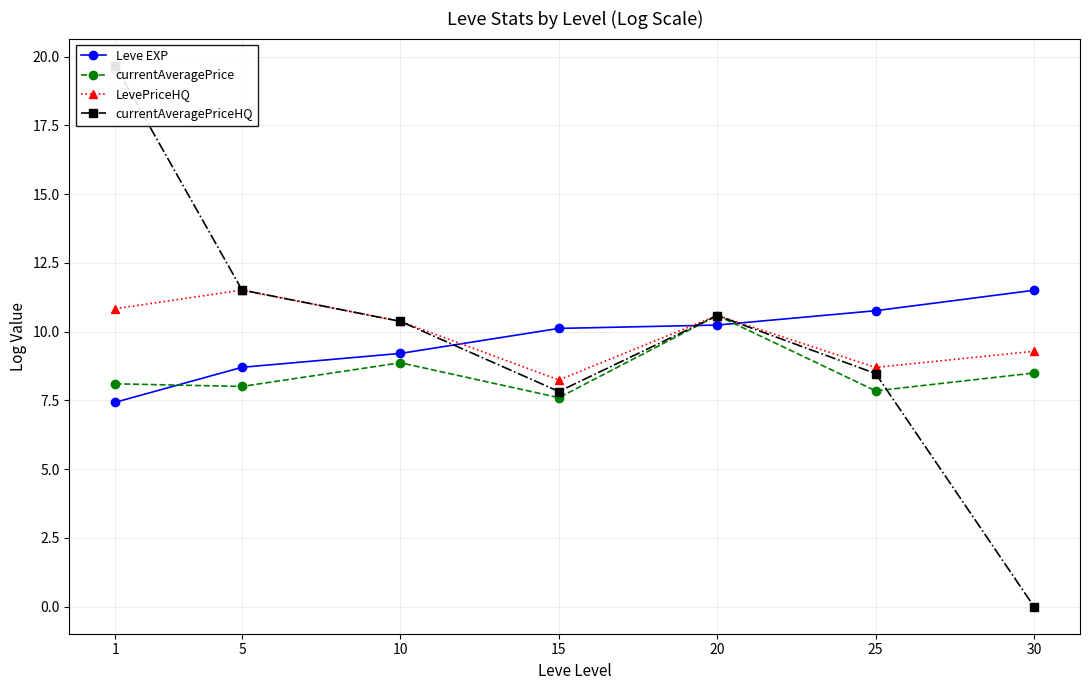

Is the value of LevePriceHQ at 25 greater than the value of currentAveragePriceHQ at 10?

No